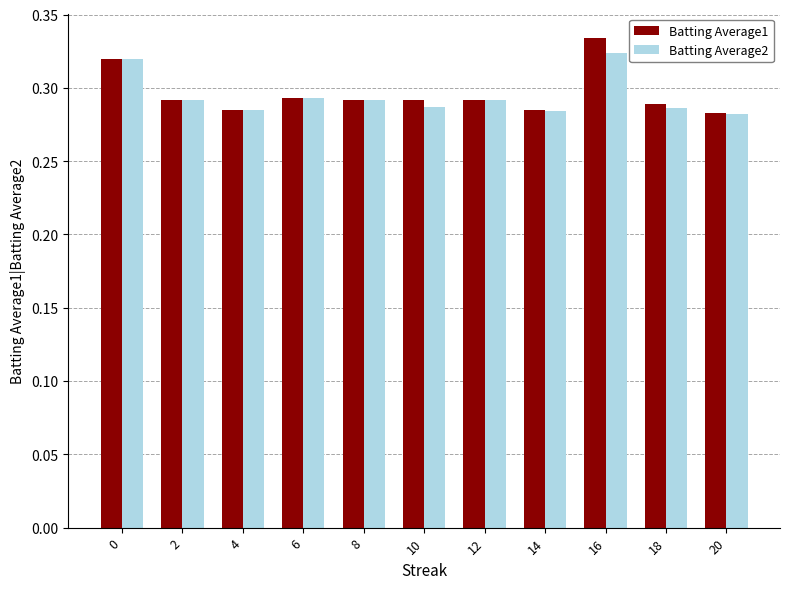

Count the Batting Average2 values in the range 0 to 1.

11